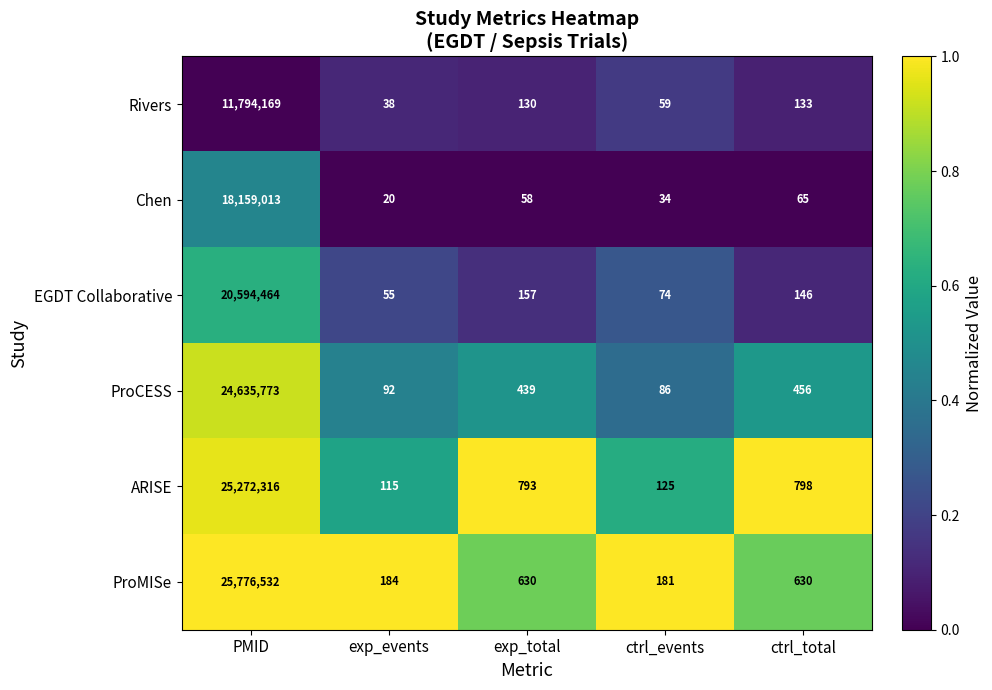

What is the total value across all series at ctrl_events?

559